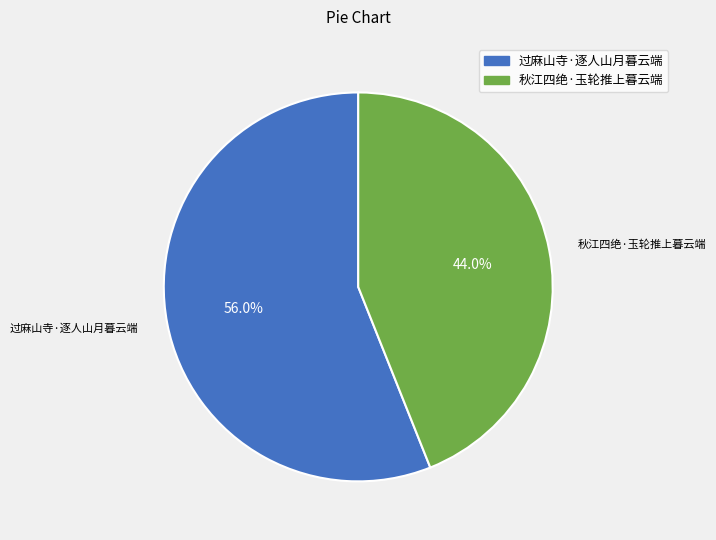

What is the smallest slice in the pie chart?

秋江四绝·玉轮推上暮云端